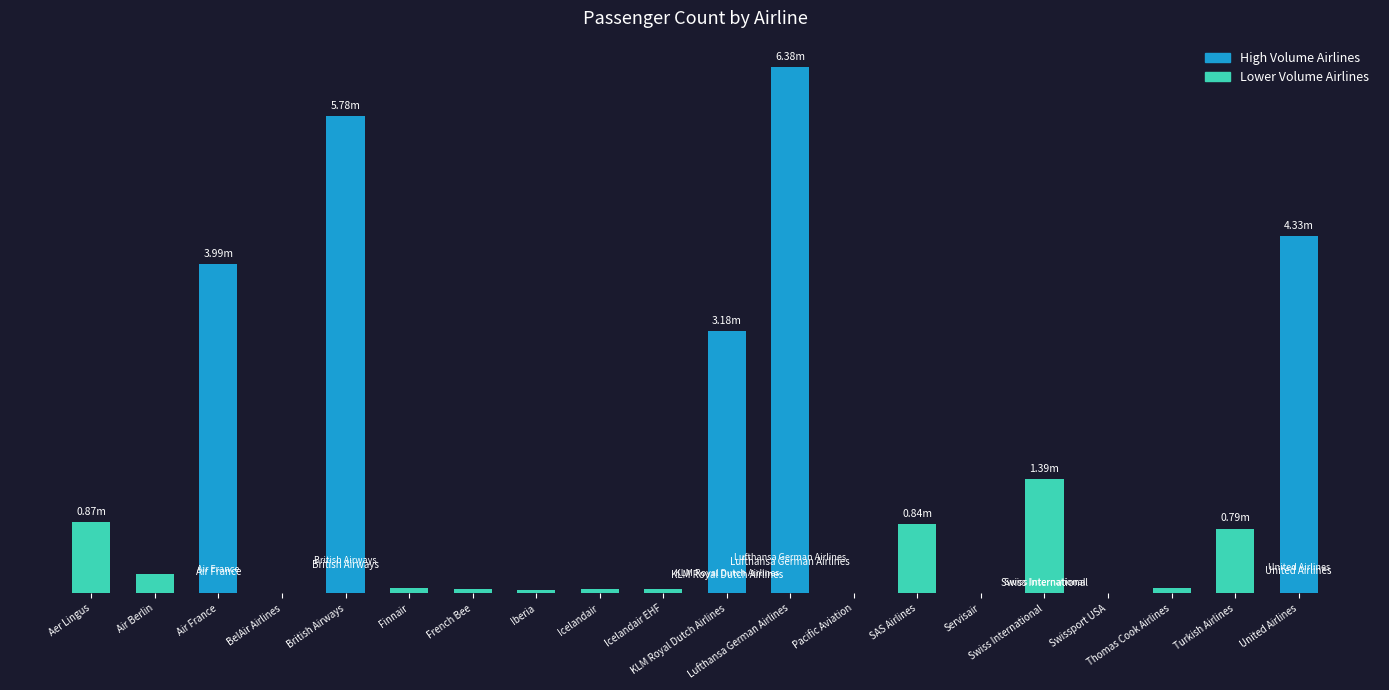

What is the sum of all values?

28117496